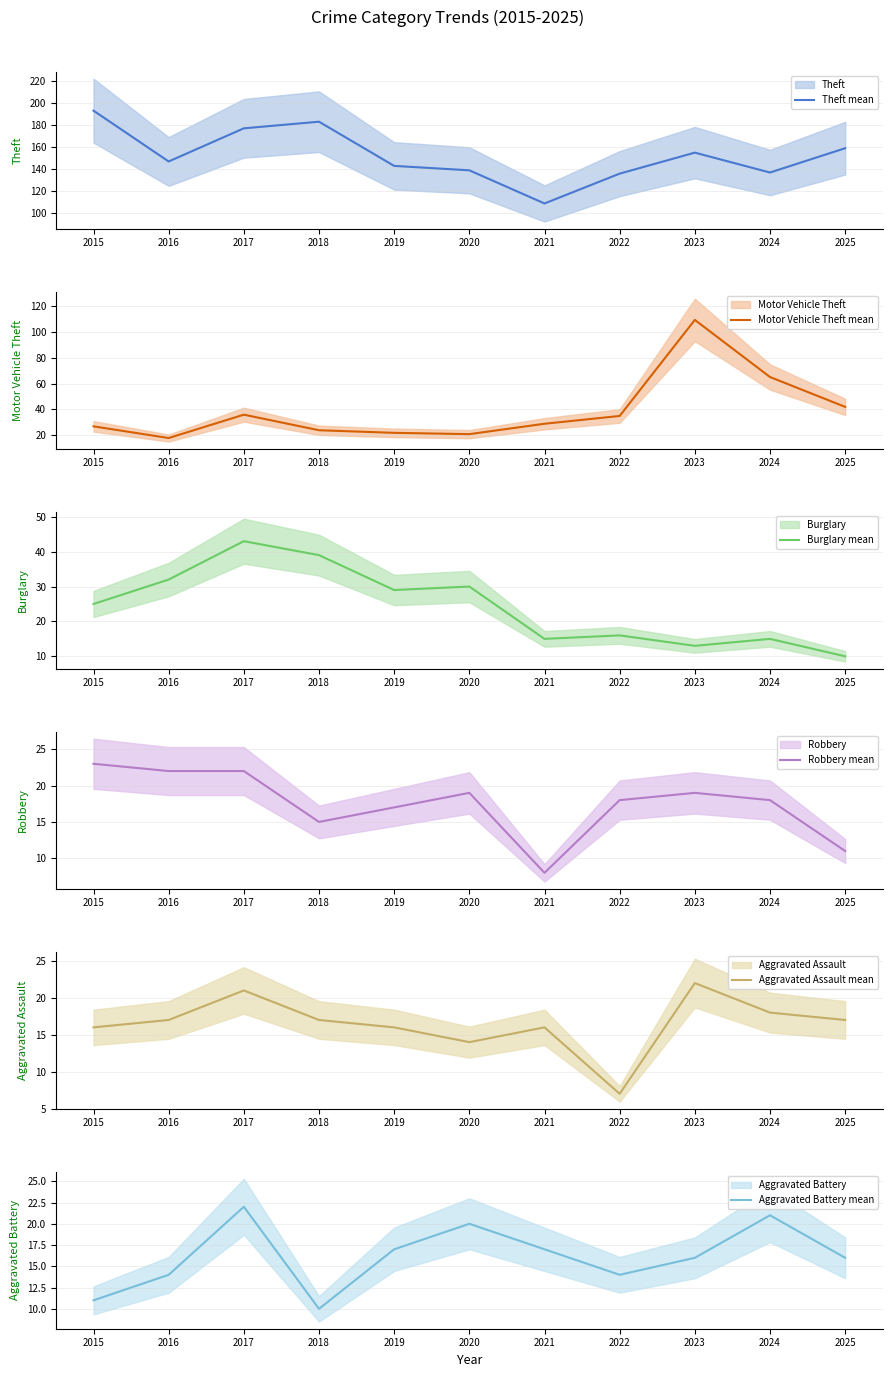

What is the approximate value of Robbery mean at 2025, to the nearest 5?

10